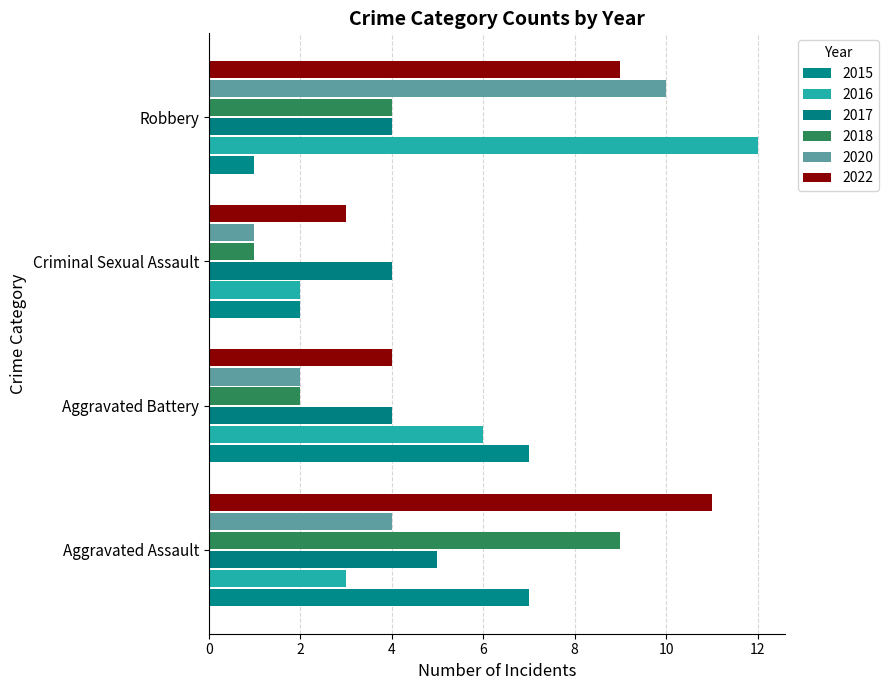

What are all the series names shown in the legend?

2015, 2016, 2017, 2018, 2020, 2022